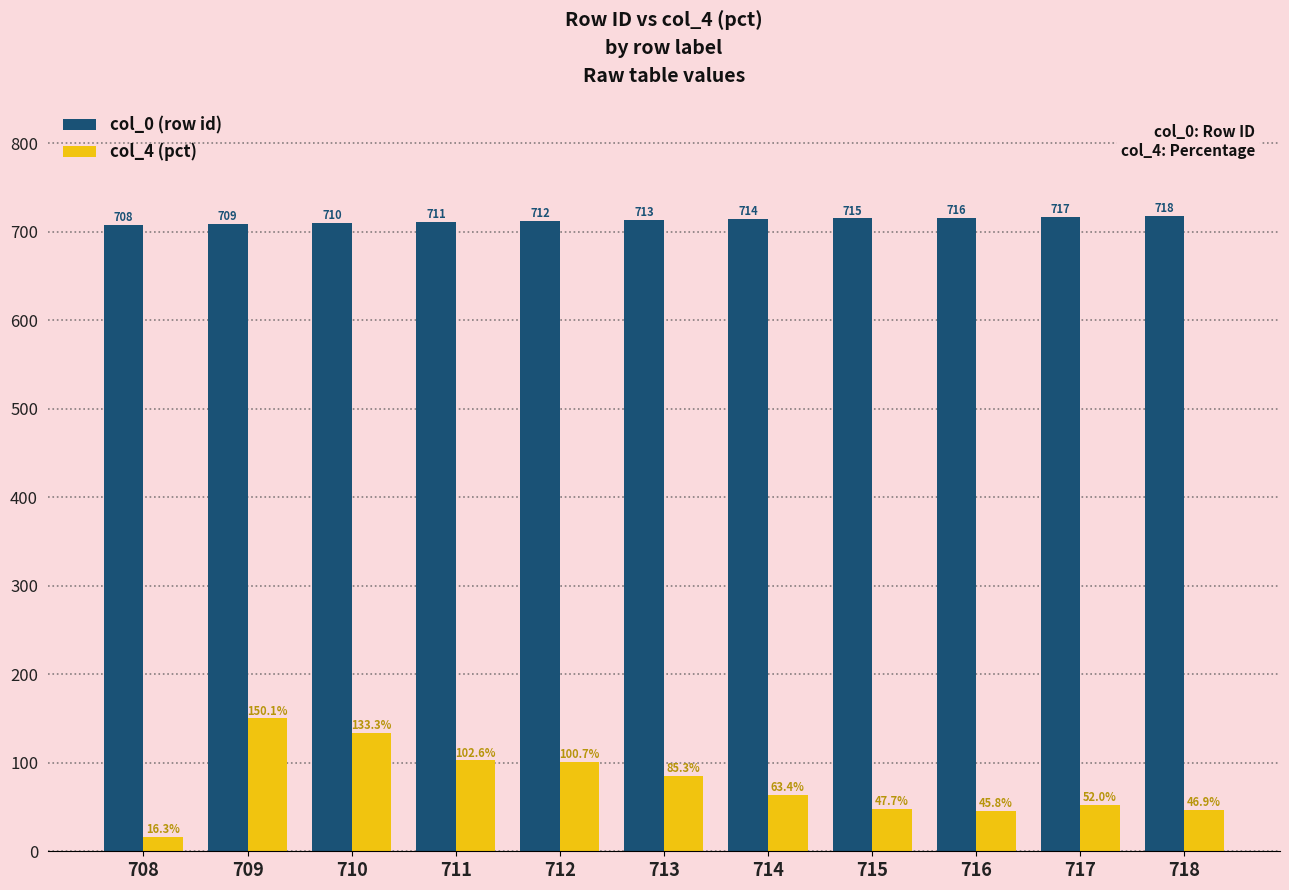

List the series in order of their overall mean, highest first.

col_0 (row id), col_4 (pct)